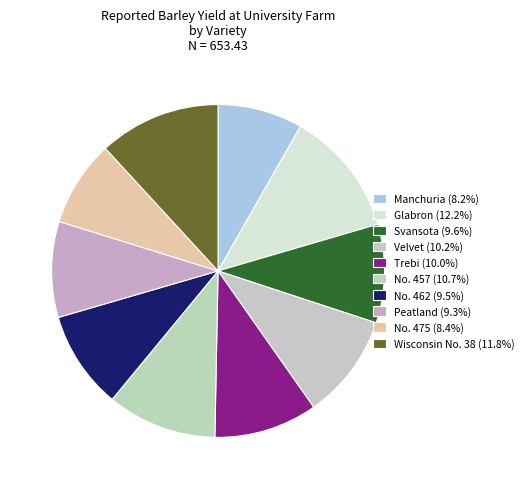

How many segments does this pie chart have?

10